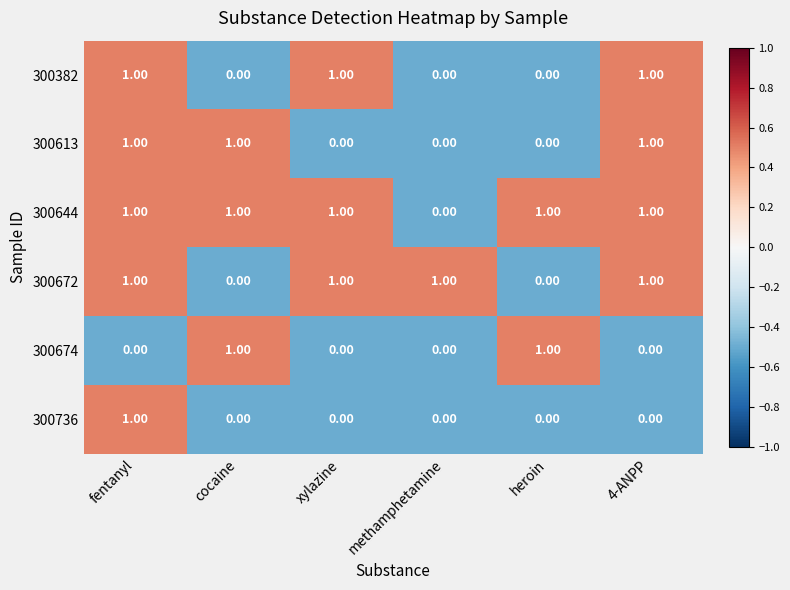

Which series has the largest total across all categories?

300644